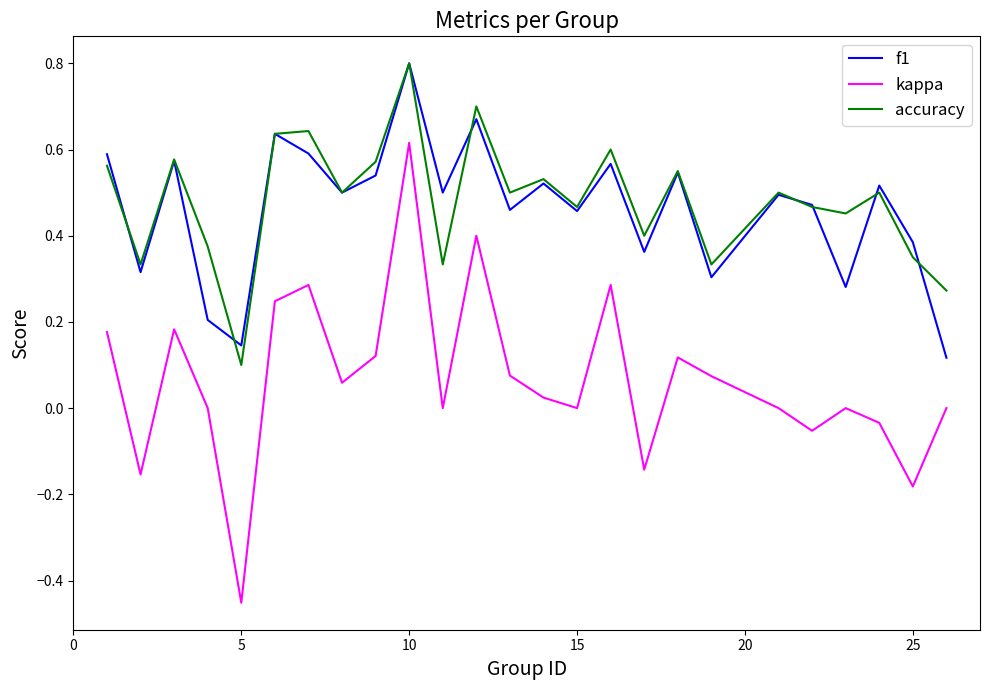

How many categories are shown in the chart?

25